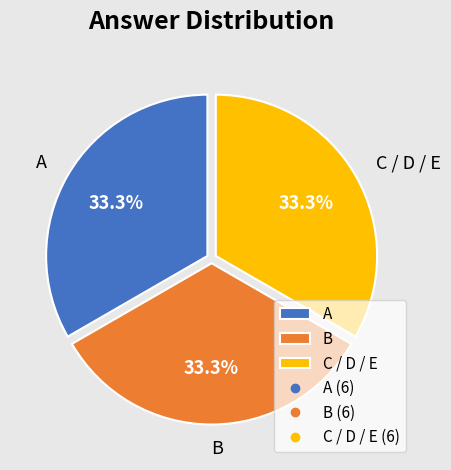

To the nearest percent, what is the difference between the largest and smallest slice percentages?

0%